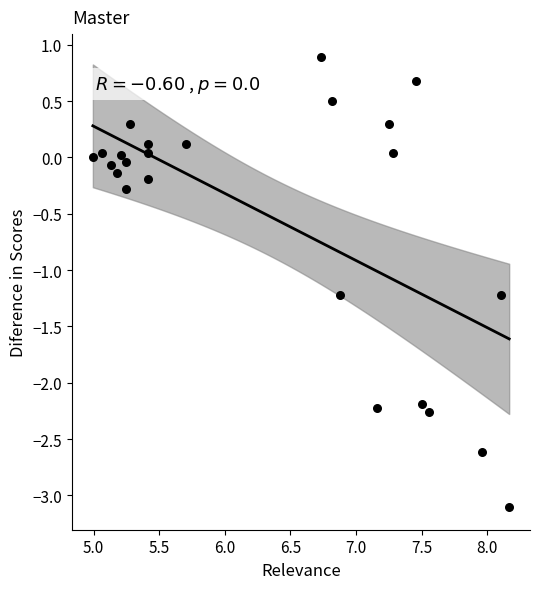

What is the range of Y values (max minus min)?

4.0